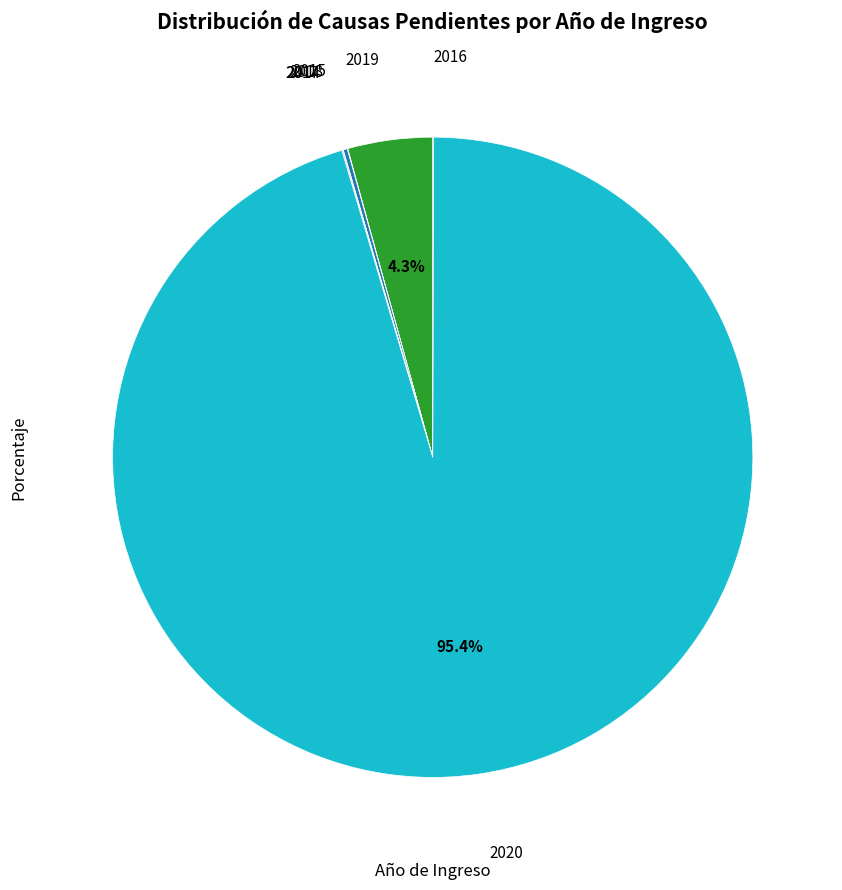

Is there any slice that represents more than half of the pie?

Yes